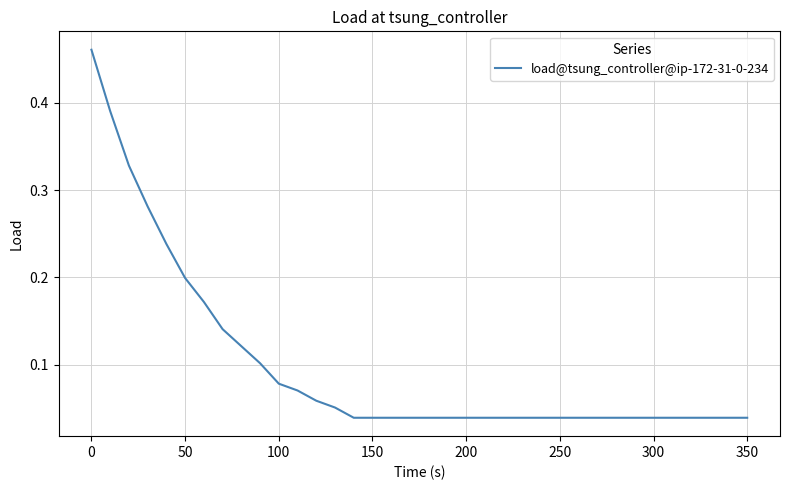

True or false: there are more than 1 points higher than both neighbors.

False